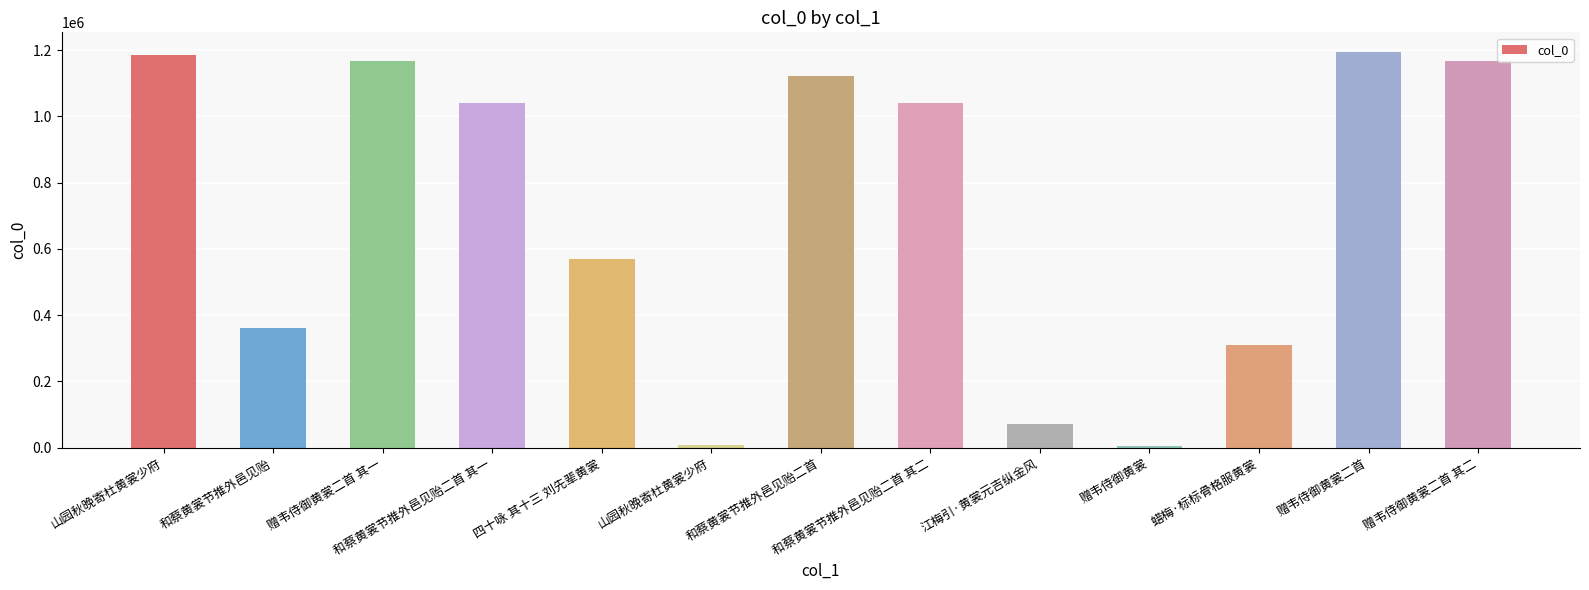

List the labels in order of value, smallest first.

赠韦侍御黄裳, 山园秋晚寄杜黄裳少府, 江梅引·黄裳元吉纵金风, 蜡梅·标标骨格服黄裳, 和蔡黄裳节推外邑见贻, 四十咏 其十三 刘先辈黄裳, 和蔡黄裳节推外邑见贻二首 其一, 和蔡黄裳节推外邑见贻二首 其二, 和蔡黄裳节推外邑见贻二首, 赠韦侍御黄裳二首 其一, 赠韦侍御黄裳二首 其二, 山园秋晚寄杜黄裳少府, 赠韦侍御黄裳二首